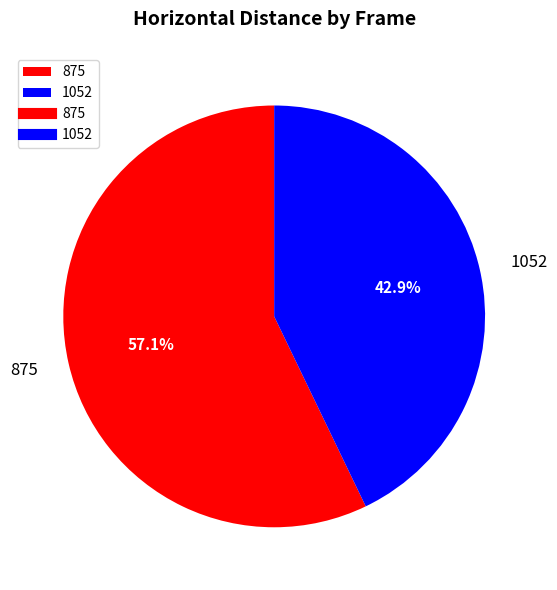

What percentage is the 875 slice, to the nearest percent?

57%